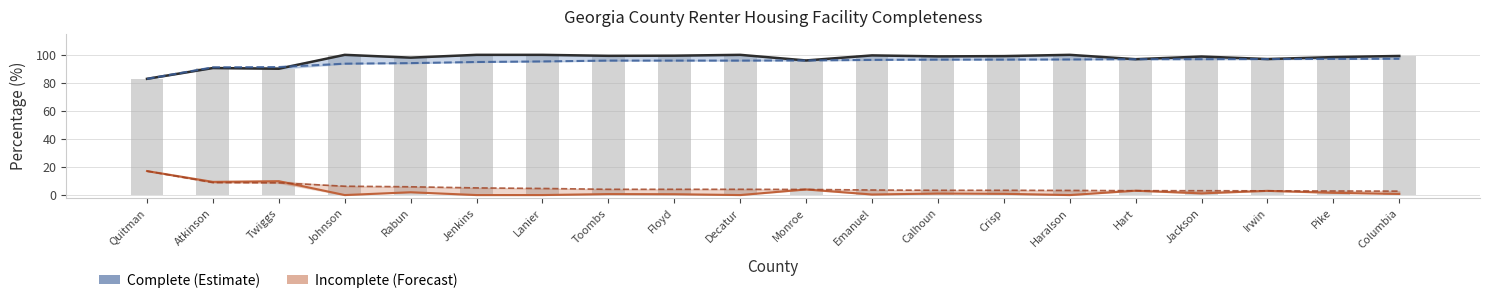

Between Lanier and Monroe, which is larger?

Lanier